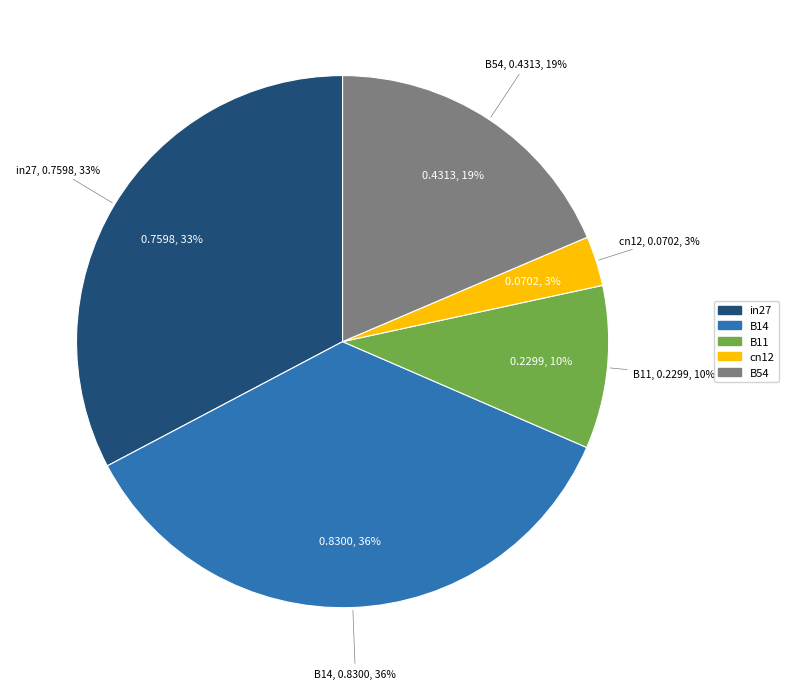

What percentage do B54 and B14 together represent?

54.3%